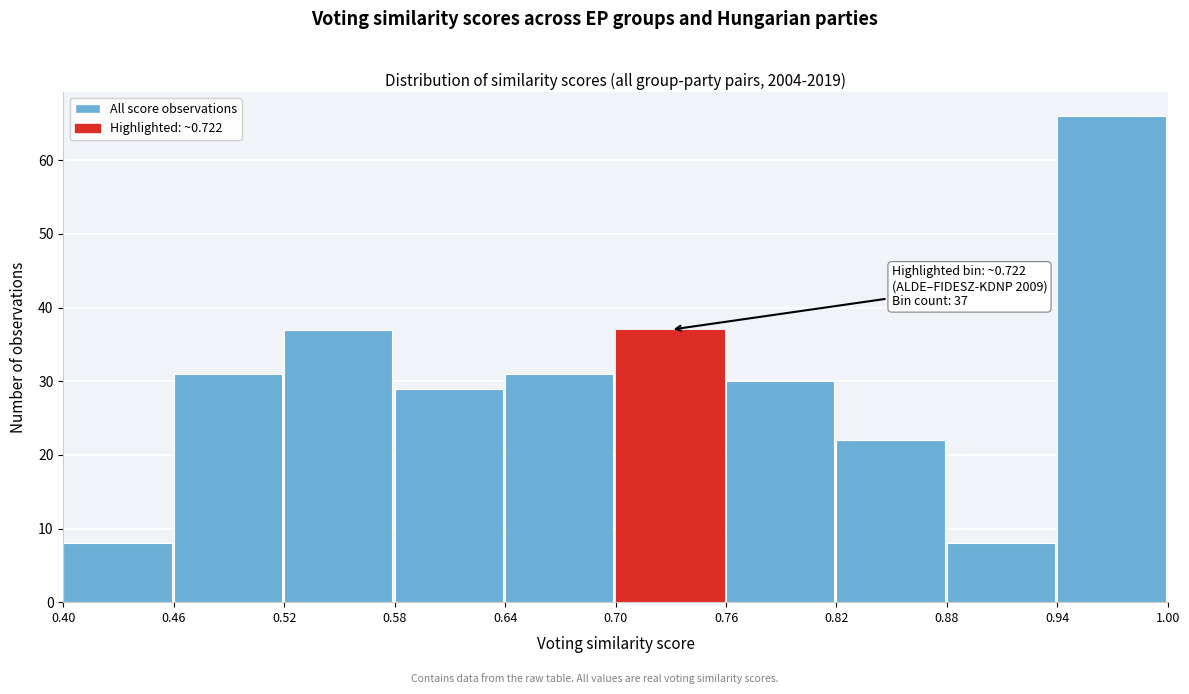

Which range on the x-axis has the tallest bar?

0.94 to 1.00